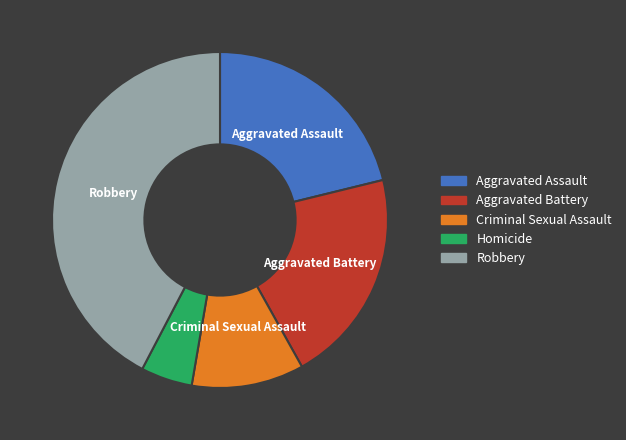

Count the number of slices in the pie.

5